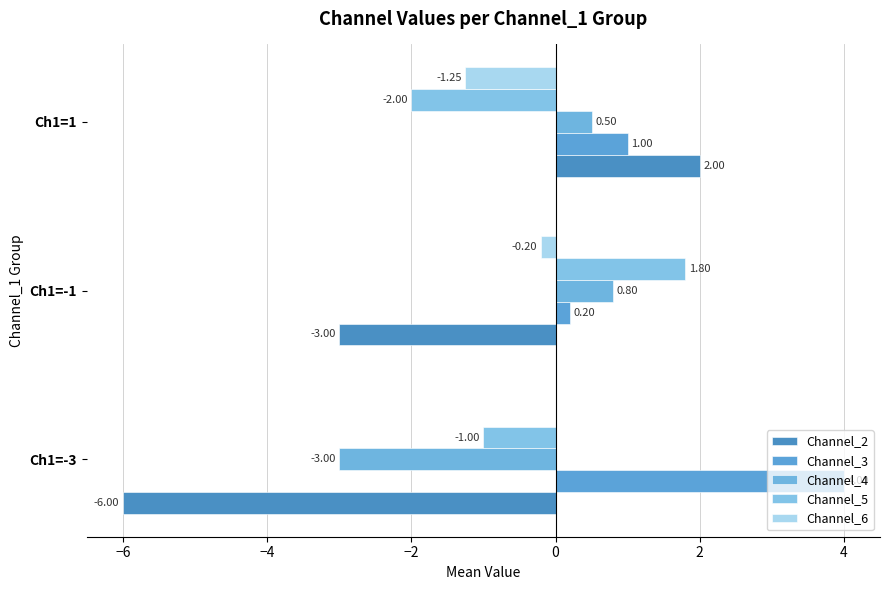

What is the value of the Channel_6 bar at the 2nd from the left?

-0.2